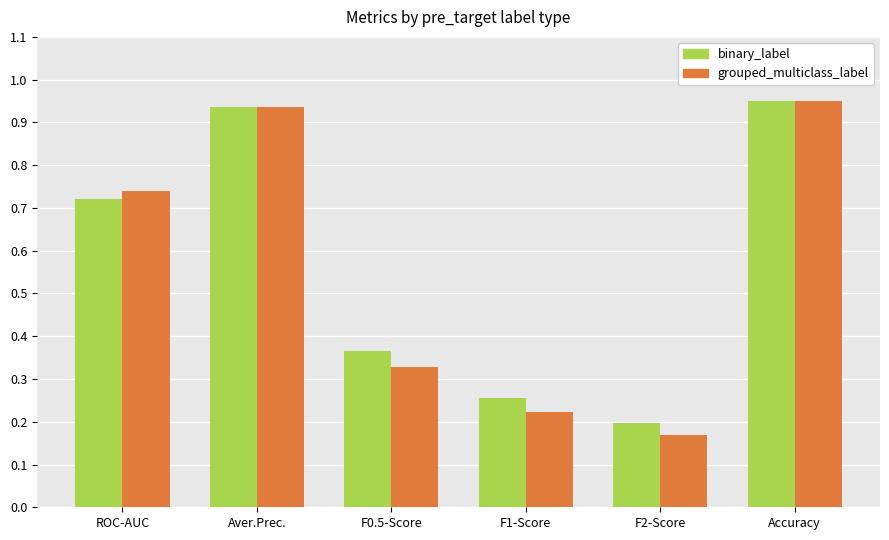

Is it true that binary_label equals 0.3 at F2-Score?

False